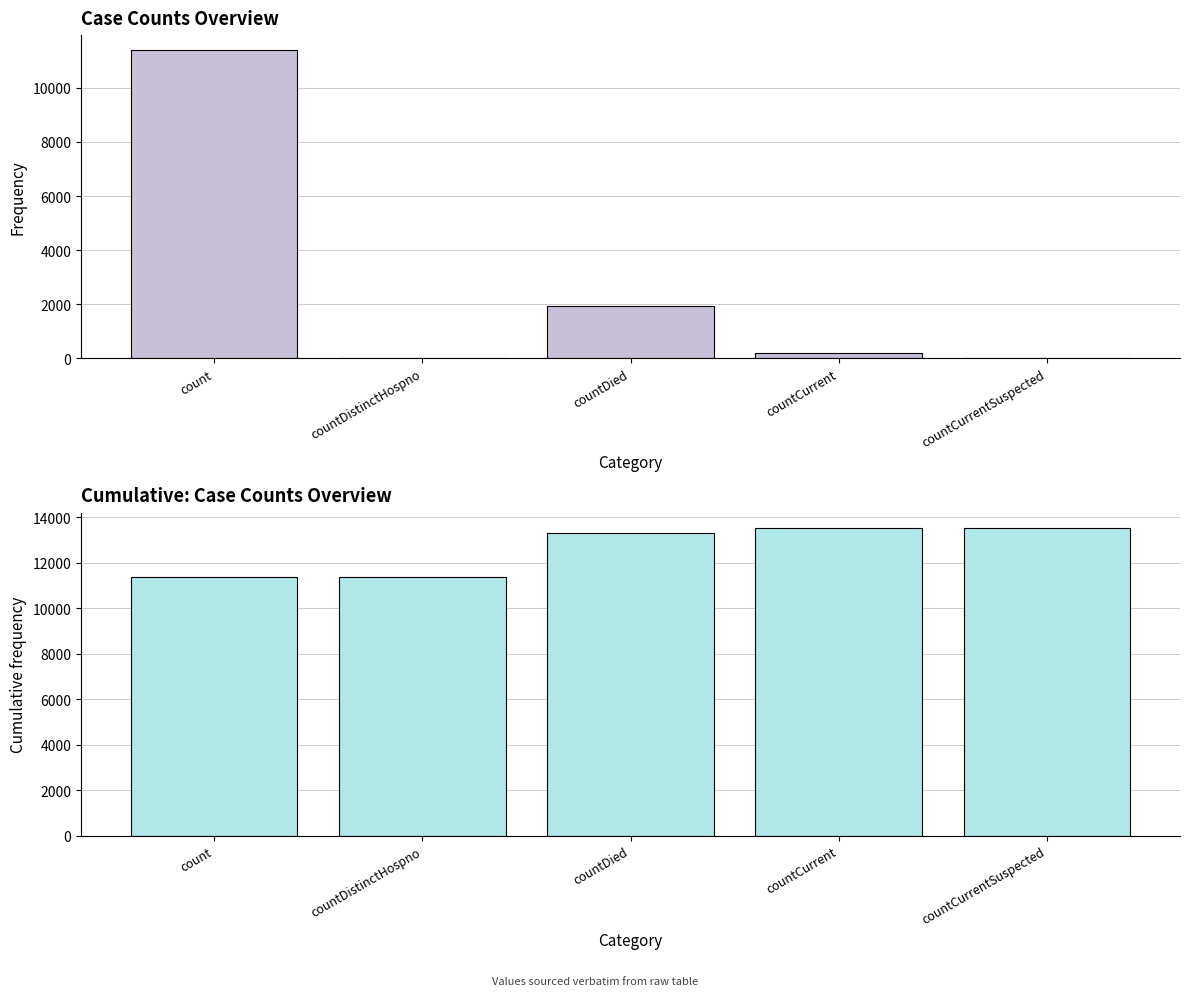

Reading left to right, transcribe all the data shown in this chart.

col_1: 11382	0	1943	205	0
col_1 cumulative: 11382	11382	13325	13530	13530